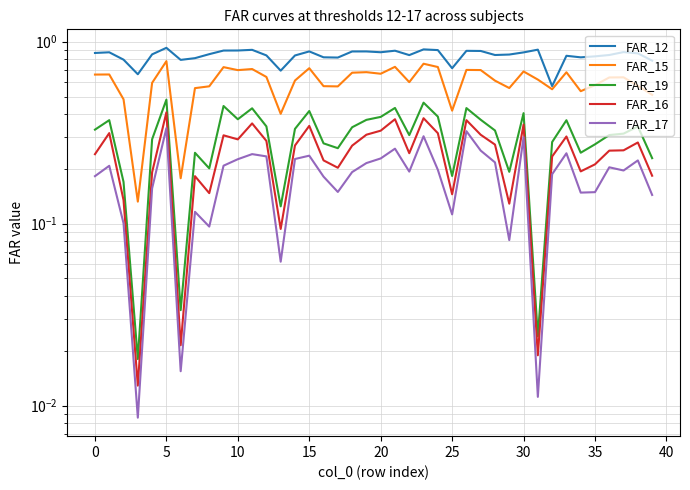

Is this an area chart (filled region under the line)?

No